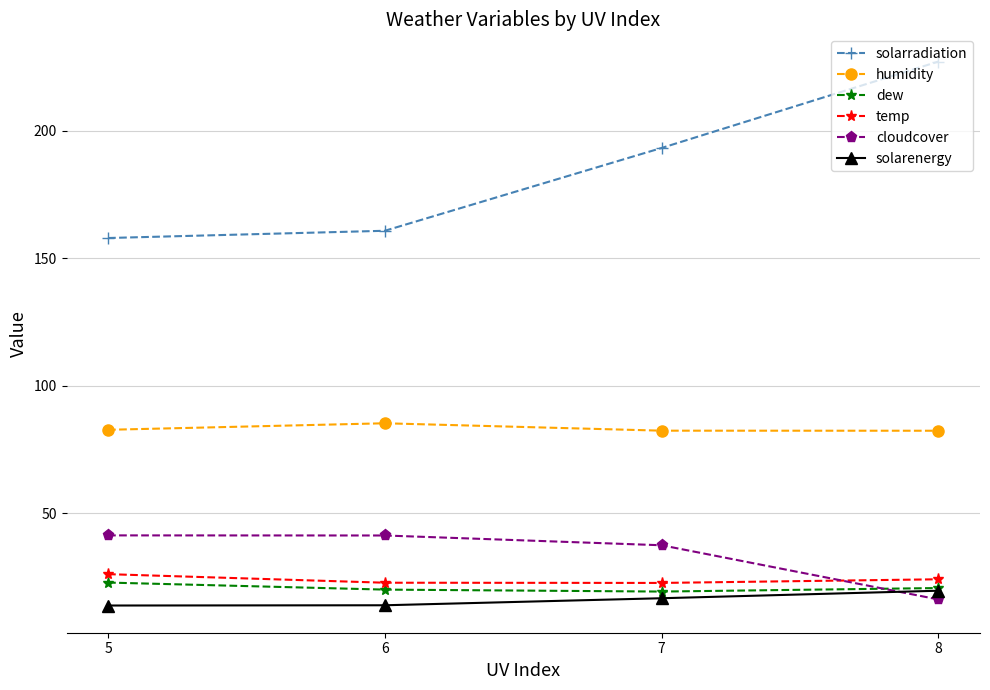

What is the average value of the cloudcover series?

34.0